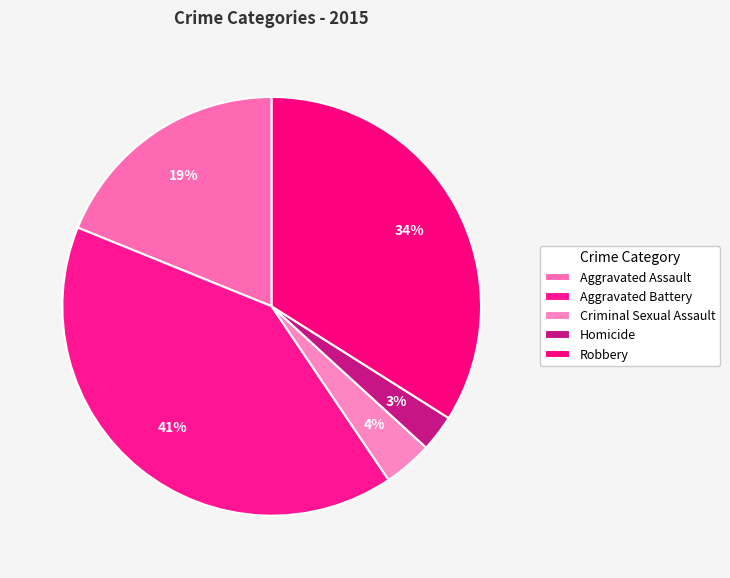

How many slices are in this pie chart?

5